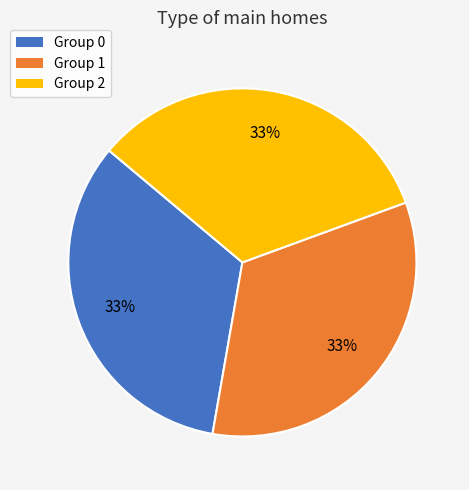

To the nearest percent, what percentage of the pie is Group 2?

33%